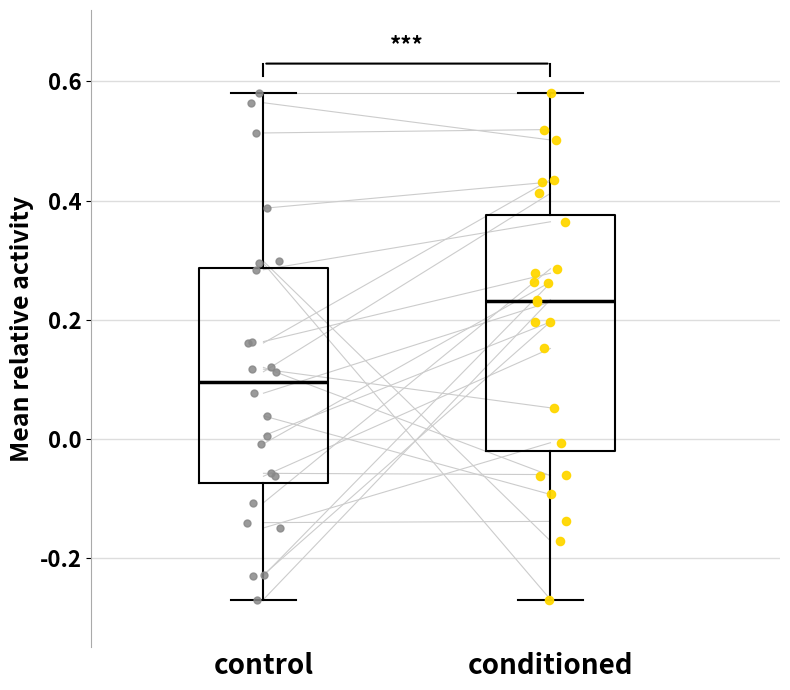

Reading left to right, read every box against the y-axis: the position of its median line, the range the box covers, and the ends of its whiskers. The values are not printed on the chart, so give them approximately, as read against the axis.

control: median 0.10, box -0.08 to 0.28, whiskers -0.26 to 0.58
conditioned: median 0.24, box -0.02 to 0.38, whiskers -0.26 to 0.58